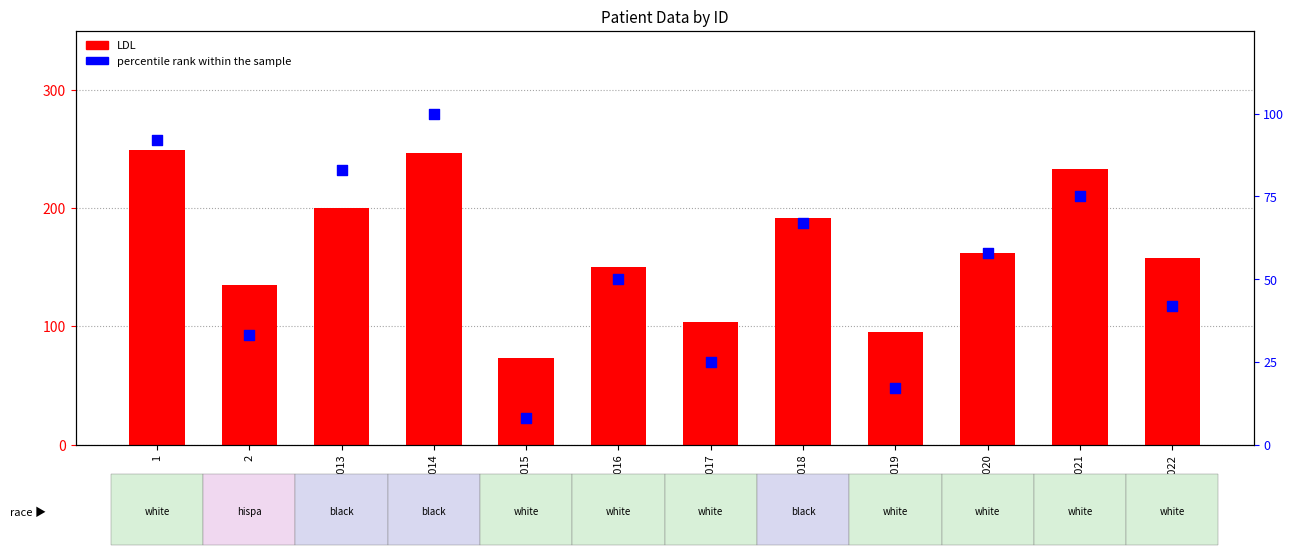

Which series contains the lowest Y value?

percentile rank within the sample